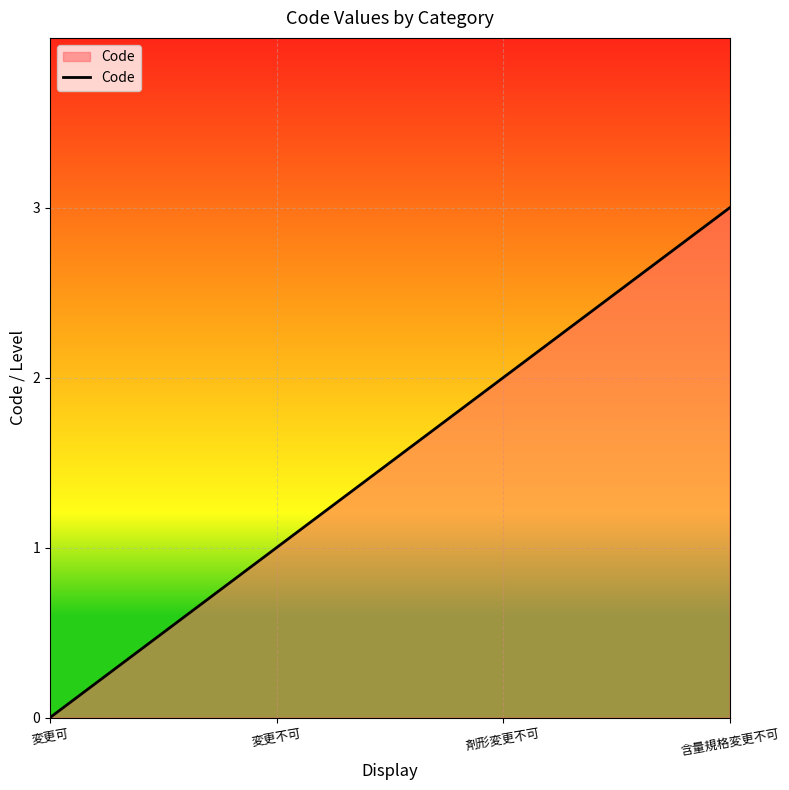

True or false: there are more than 1 points higher than both neighbors.

False